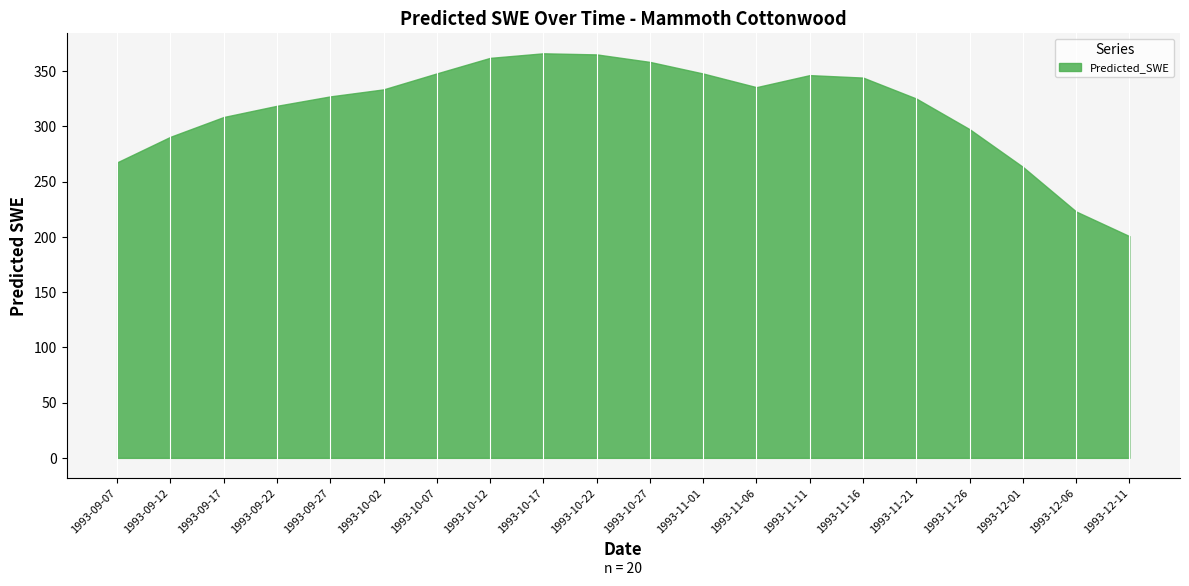

What is the label of the 7th point from the left?

1993-10-07